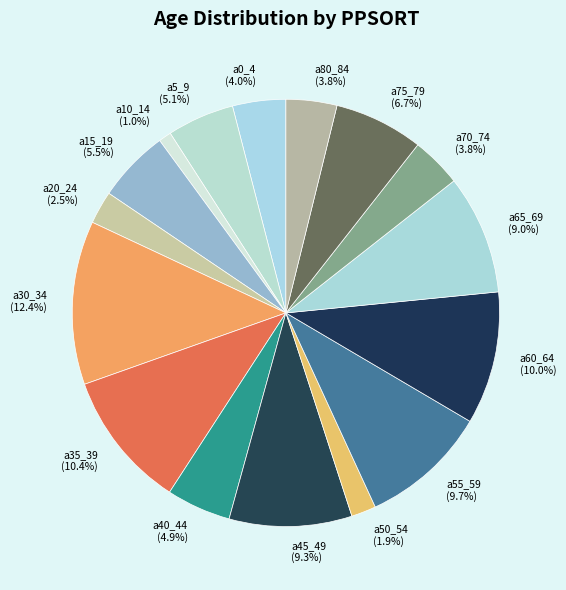

How many slices are in this pie chart?

16